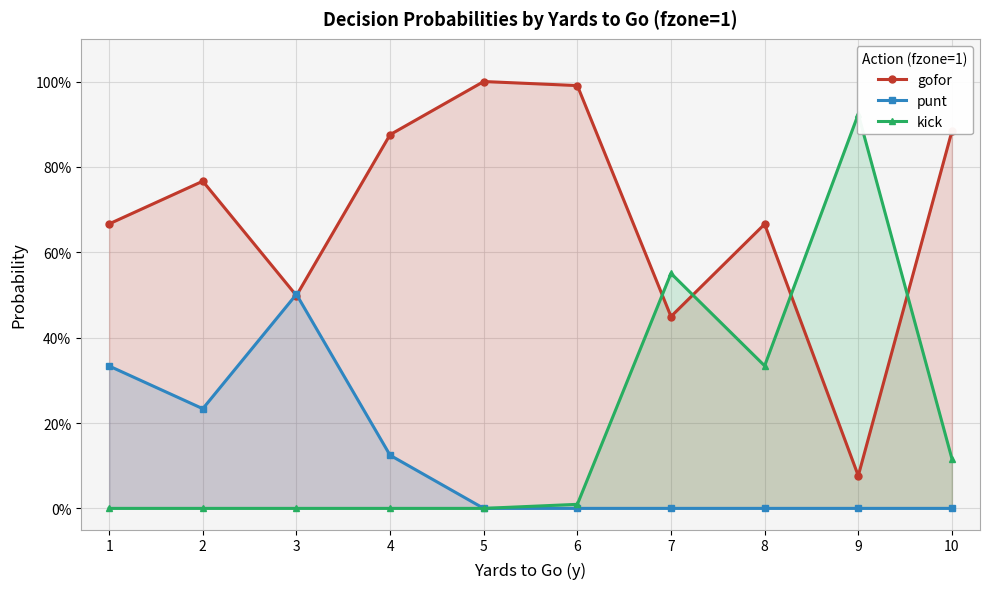

How many positive values does the punt series have?

4